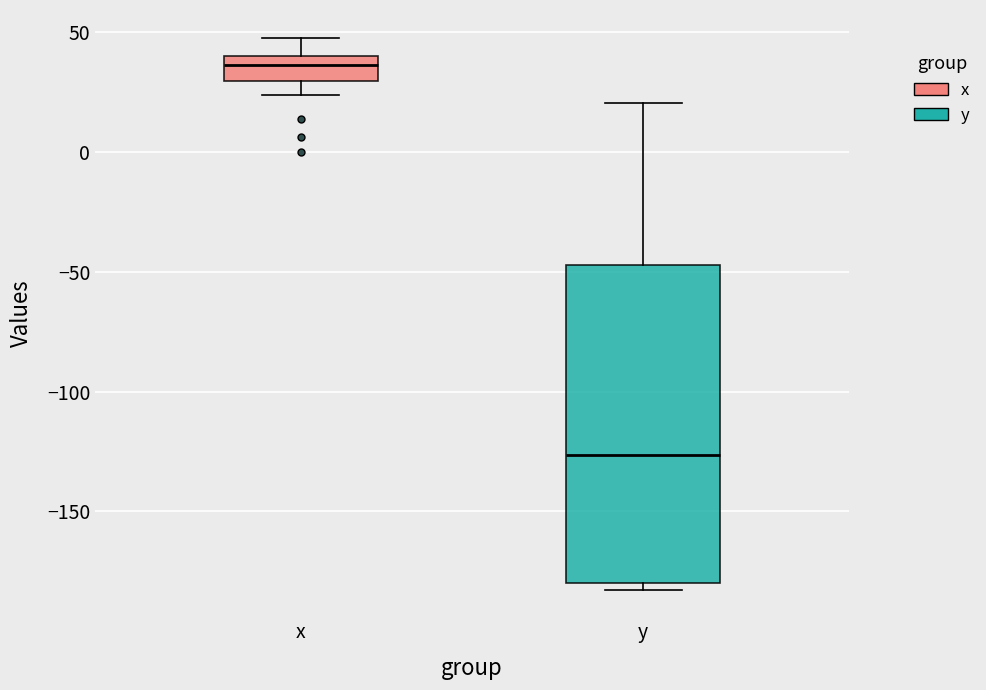

Comparing the boxes themselves (not the whiskers), which one is the tallest?

y